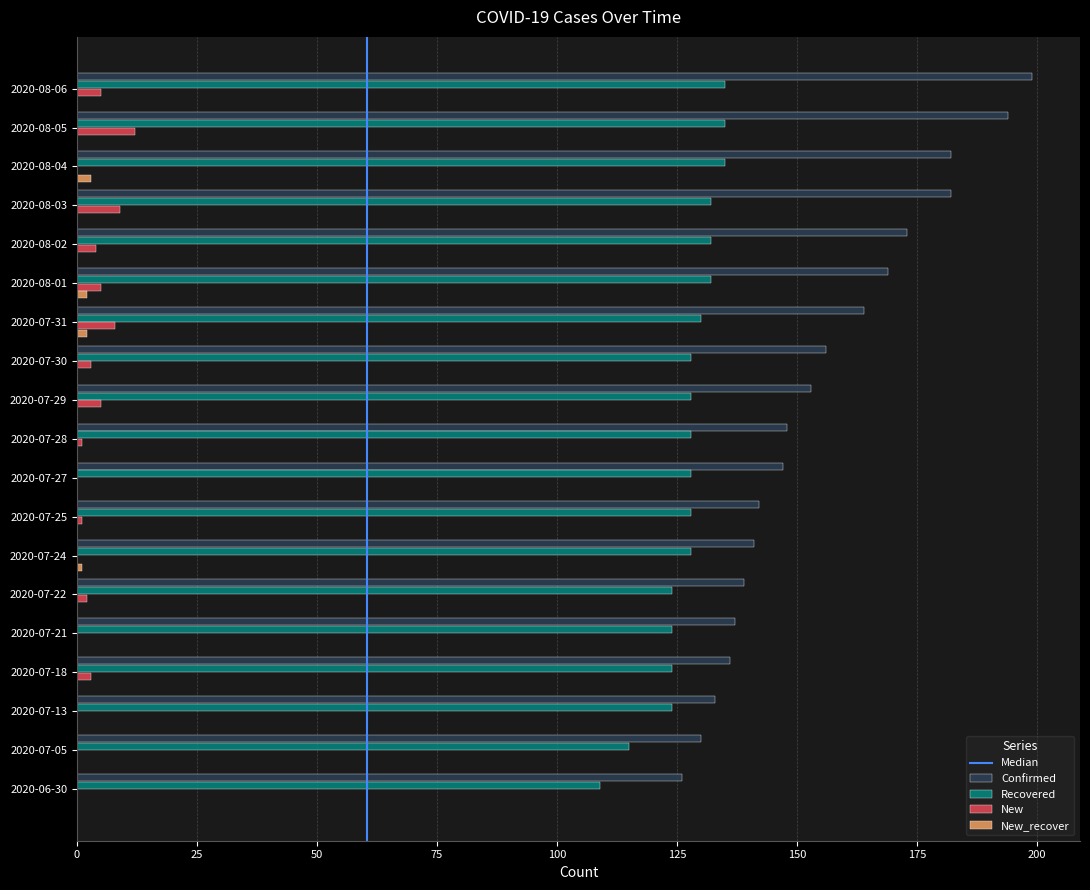

Which label corresponds to the largest value in the chart?

2020-08-06